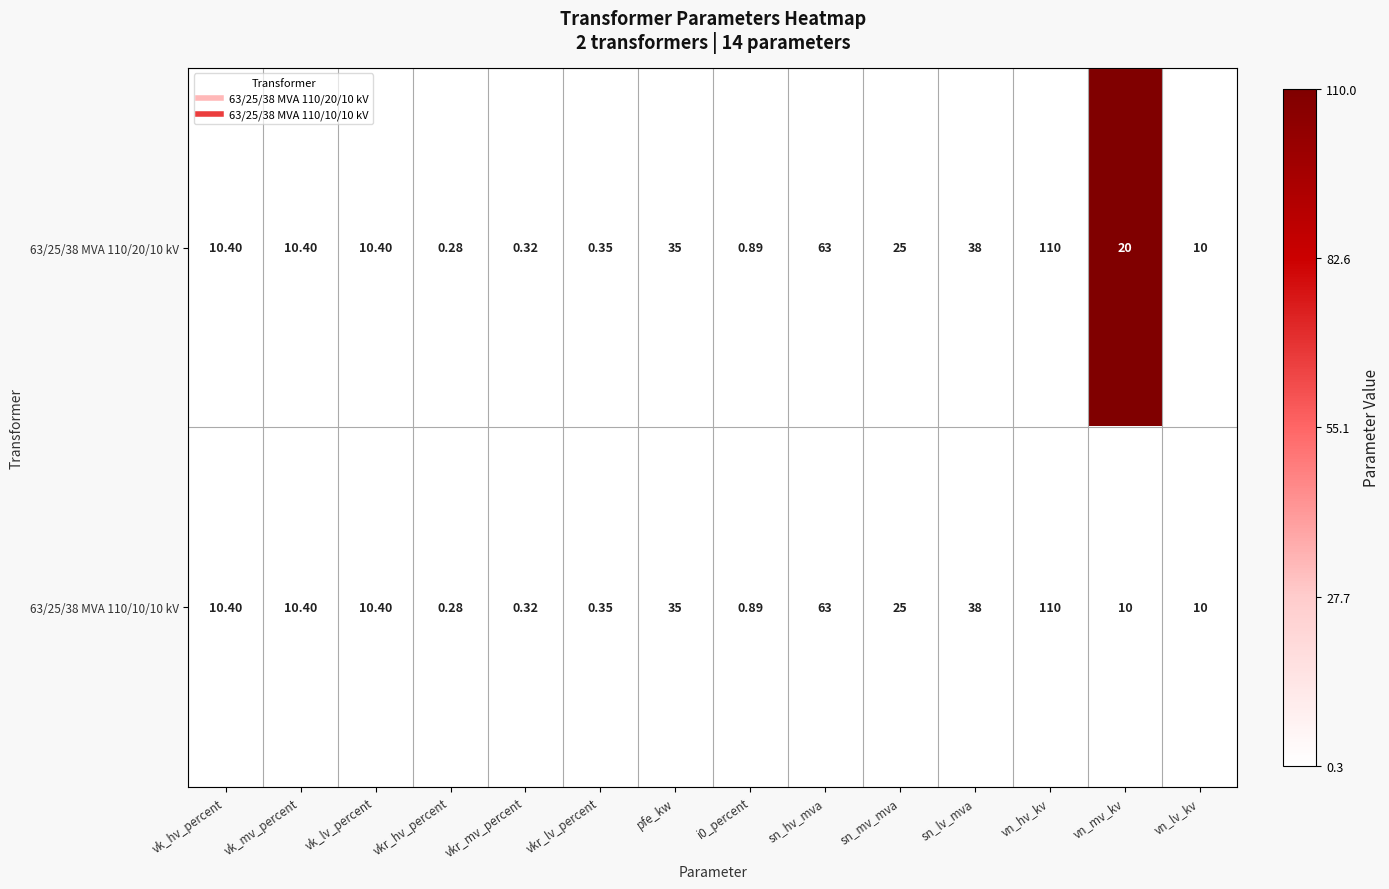

Which category has the highest value across all series?

vn_hv_kv